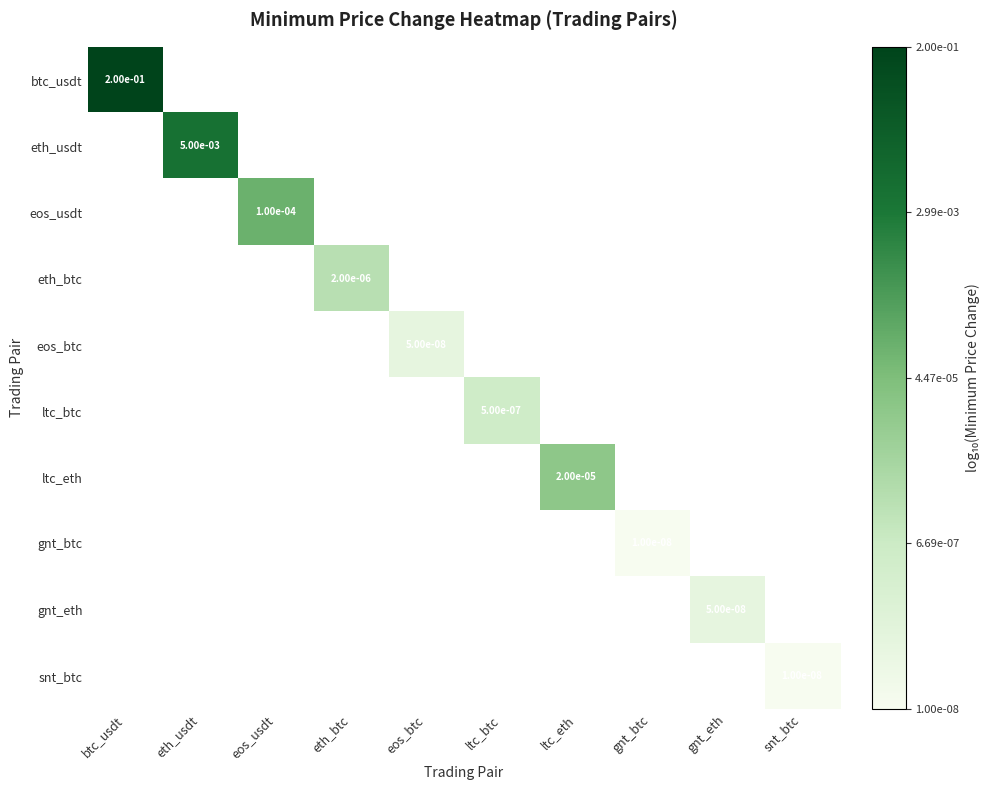

Which series has the largest range (max minus min)?

btc_usdt